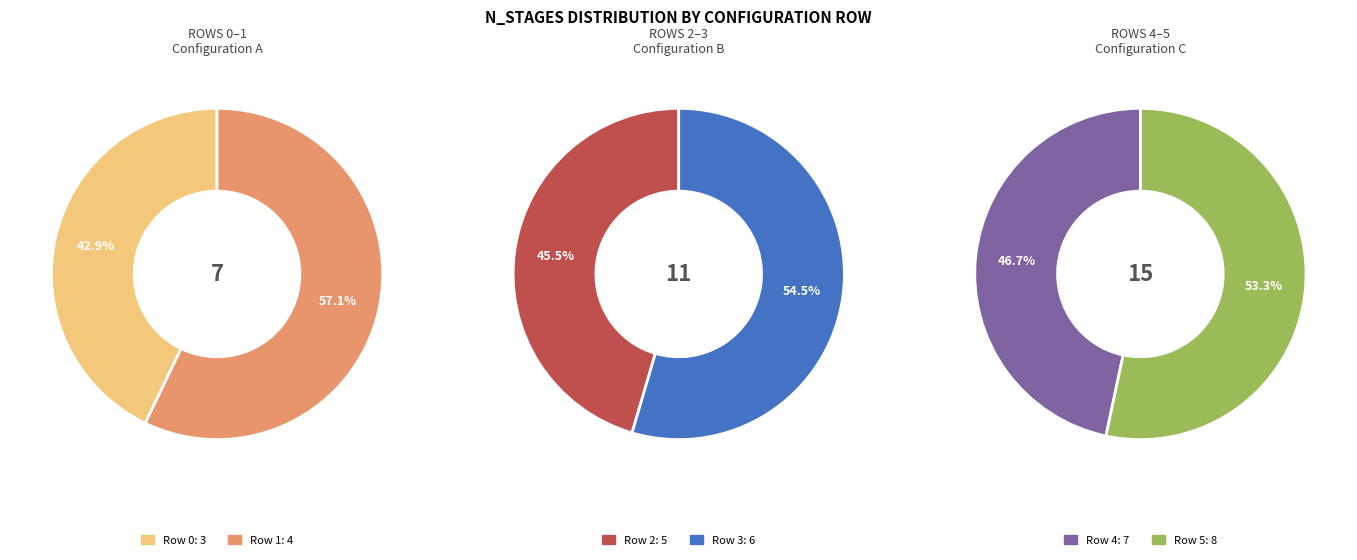

How many slices are in this pie chart?

6